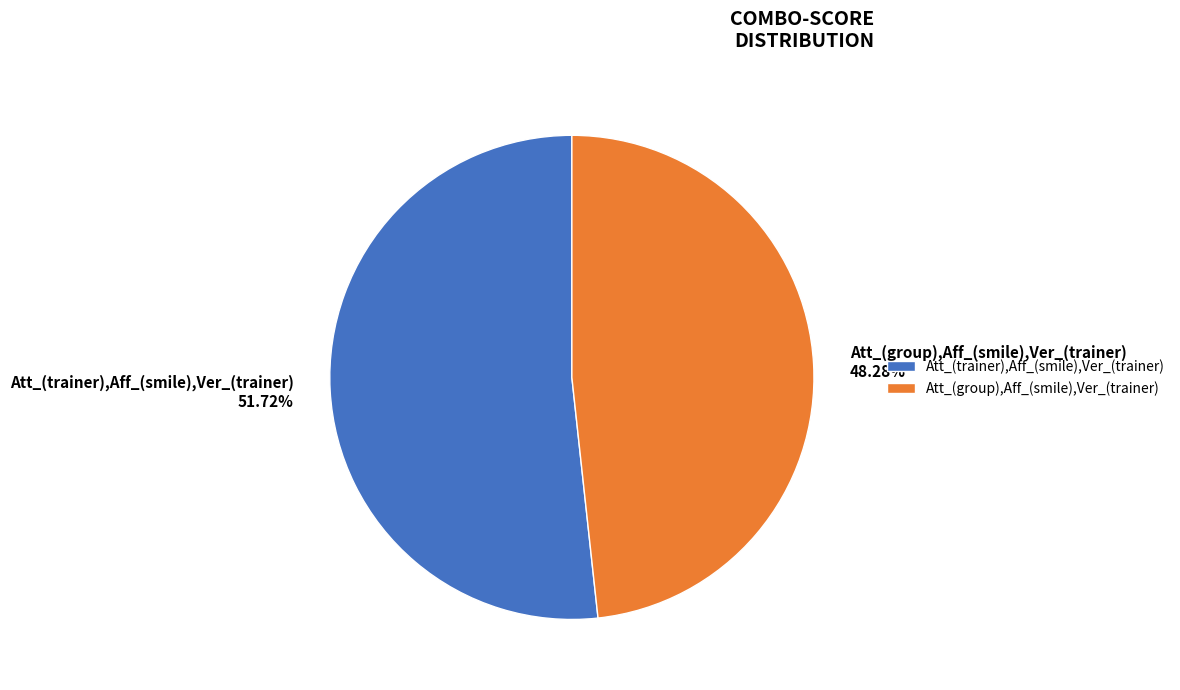

Which slice is the smallest?

Att_(group),Aff_(smile),Ver_(trainer)